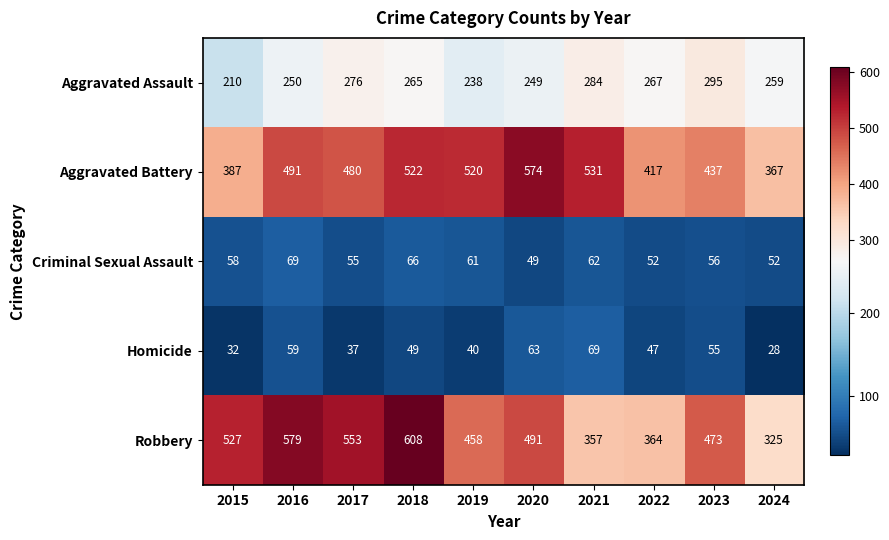

What is the difference between the maximum and minimum values in the Homicide series?

41